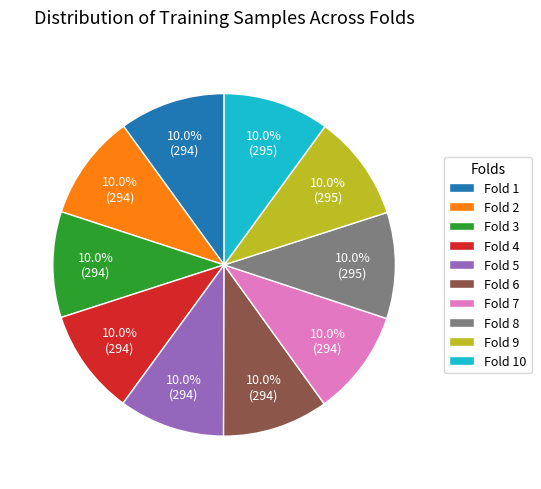

What is the ratio of the value at Fold 2 to the value at Fold 1?

1.0